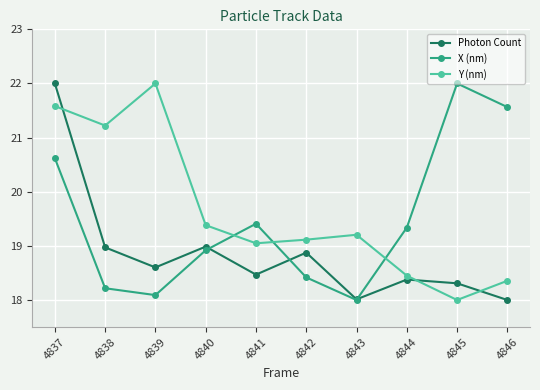

At which category does Y (nm) reach its first local valley?

4838